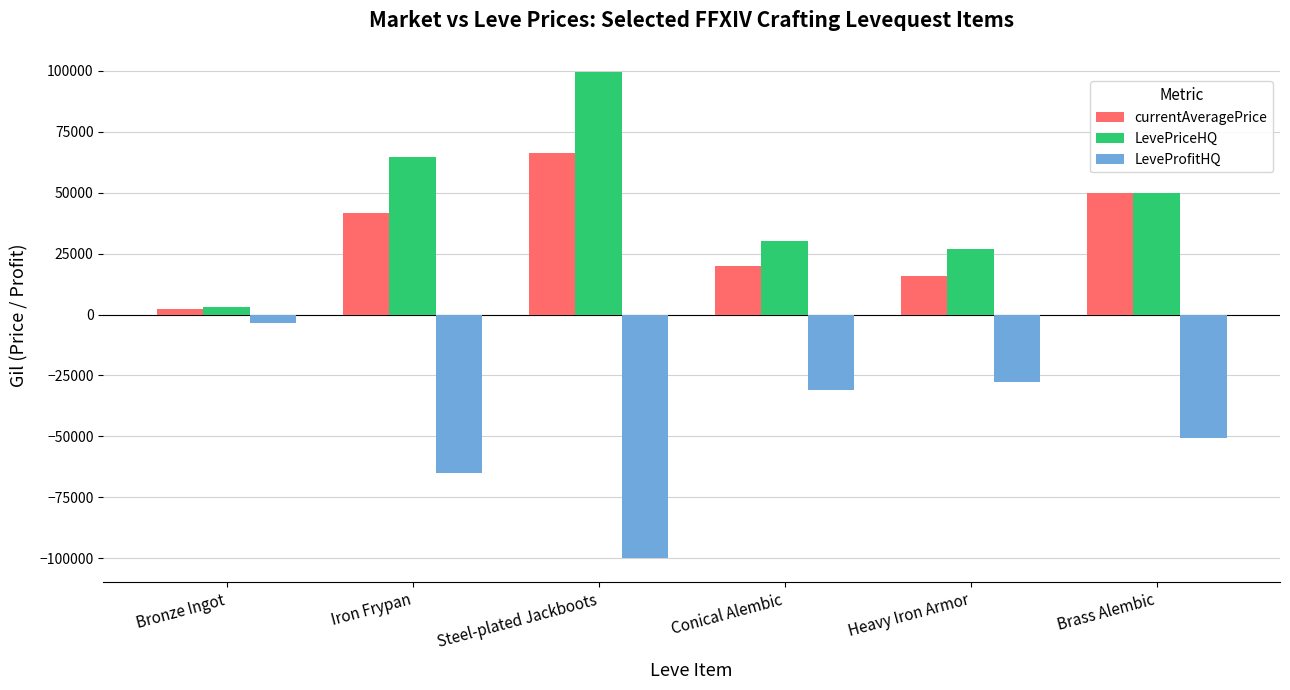

Reading right to left, what are all the values shown in this chart?

currentAveragePrice: 49799.6	15655.1	19999.5	66498.7	41752.8	2275.5
LevePriceHQ: 50000.0	26921.5	29999.0	99499.0	64519.0	3244.3
LeveProfitHQ: -50644.0	-27613.5	-30811.0	-99851.0	-64903.0	-3470.3